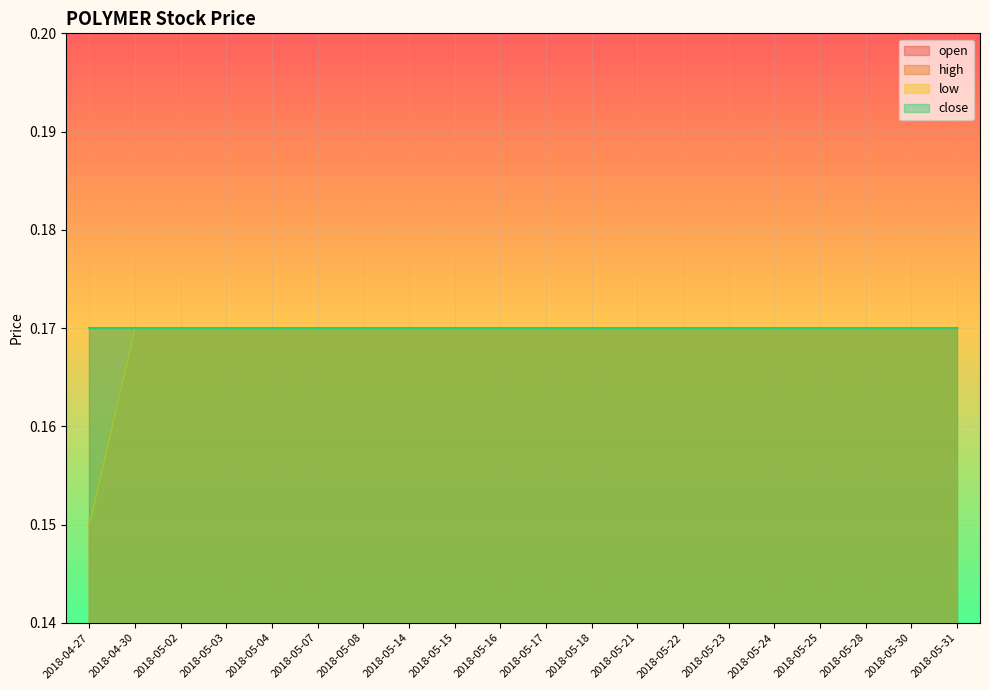

What is the value of the low point at the 14th from the left?

0.2